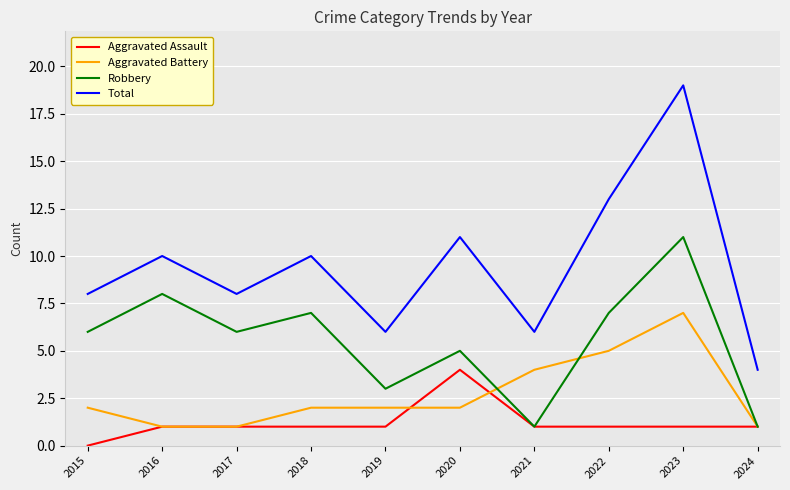

Reading left to right, extract all data points from this chart.

Aggravated Assault: 2015=0	2016=1	2017=1	2018=1	2019=1	2020=4	2021=1	2022=1	2023=1	2024=1
Aggravated Battery: 2015=2	2016=1	2017=1	2018=2	2019=2	2020=2	2021=4	2022=5	2023=7	2024=1
Robbery: 2015=6	2016=8	2017=6	2018=7	2019=3	2020=5	2021=1	2022=7	2023=11	2024=1
Total: 2015=8	2016=10	2017=8	2018=10	2019=6	2020=11	2021=6	2022=13	2023=19	2024=4